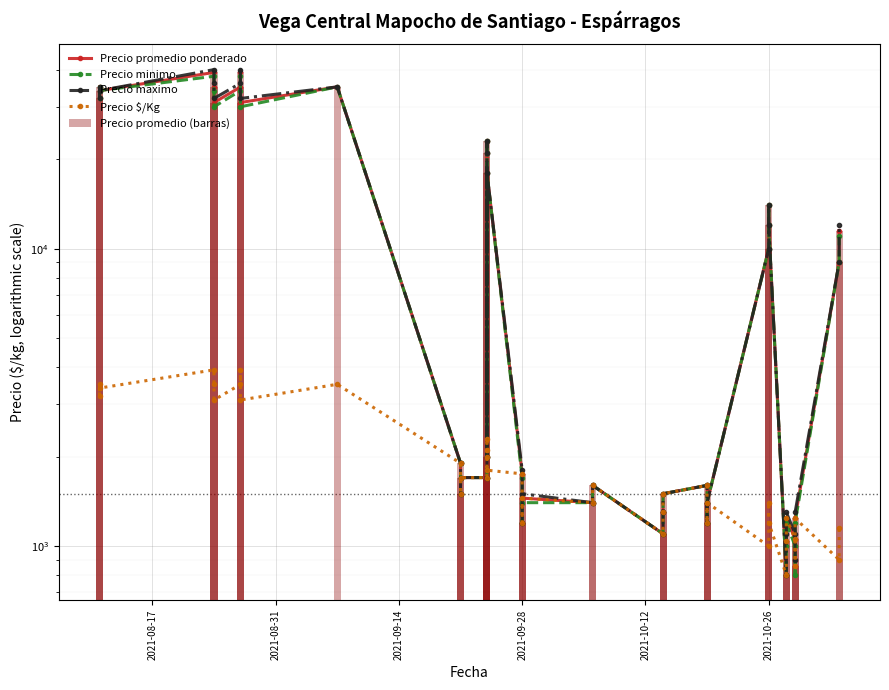

What are all the series names shown in the legend?

Precio promedio ponderado, Precio minimo, Precio maximo, Precio $/Kg, Precio promedio (barras)